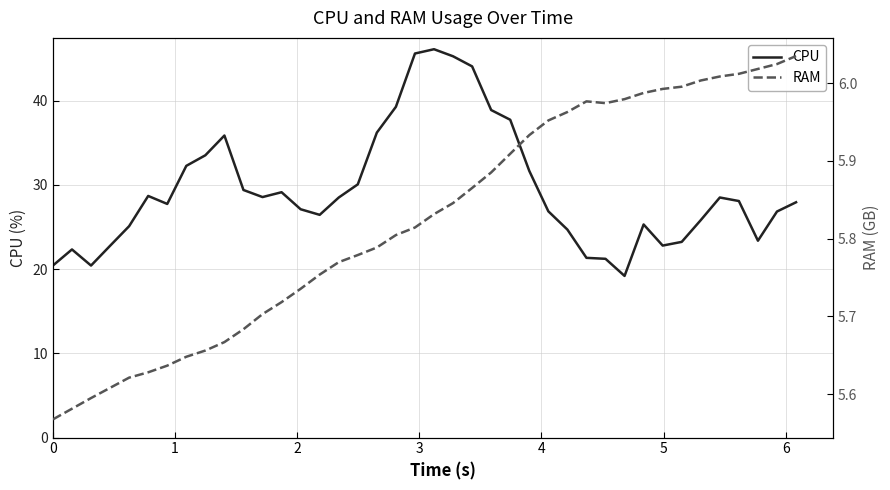

What is the sum of all CPU values?

1178.1